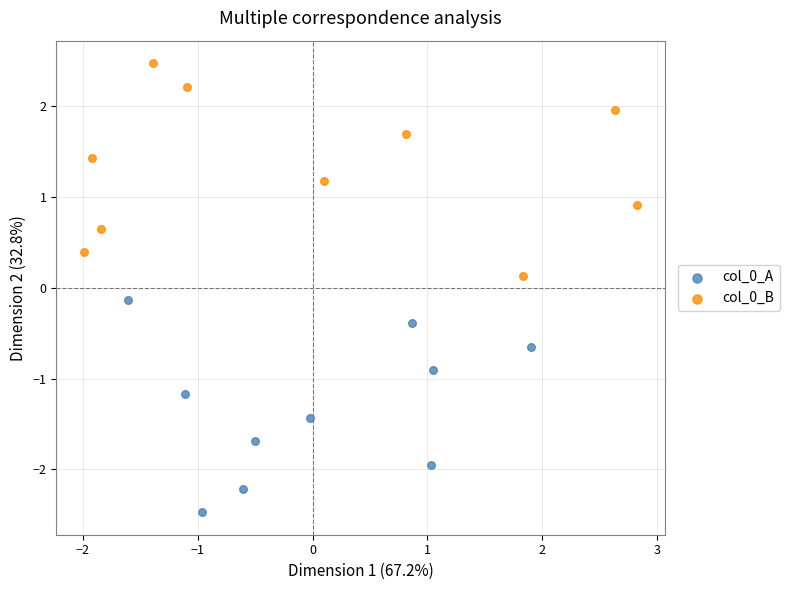

Which series contains the highest Y value?

col_0_B